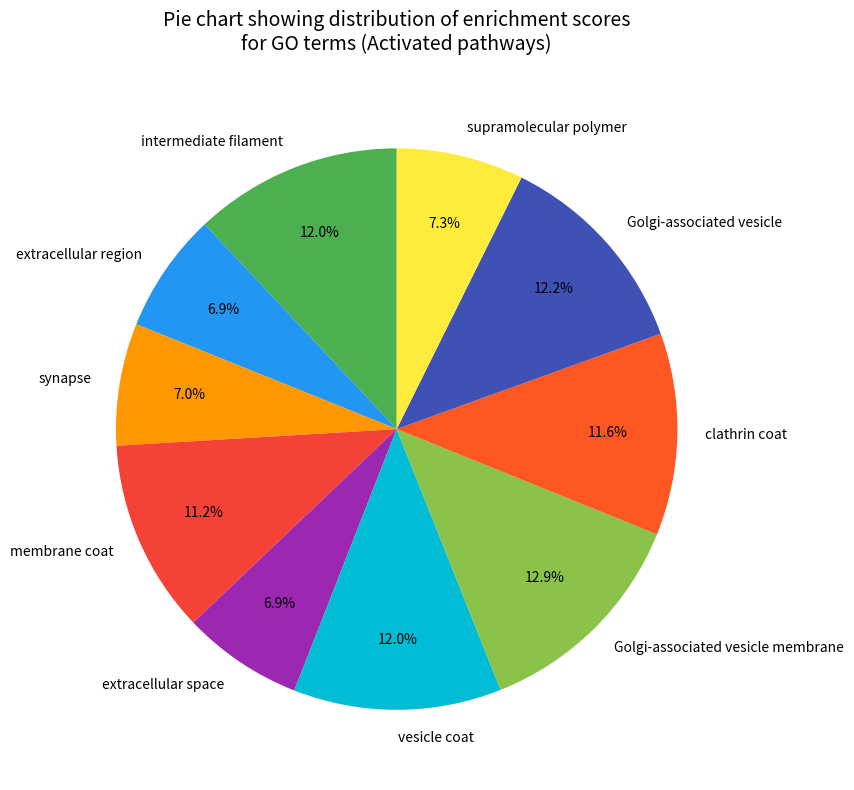

True or false: membrane coat accounts for 1% of the total.

False